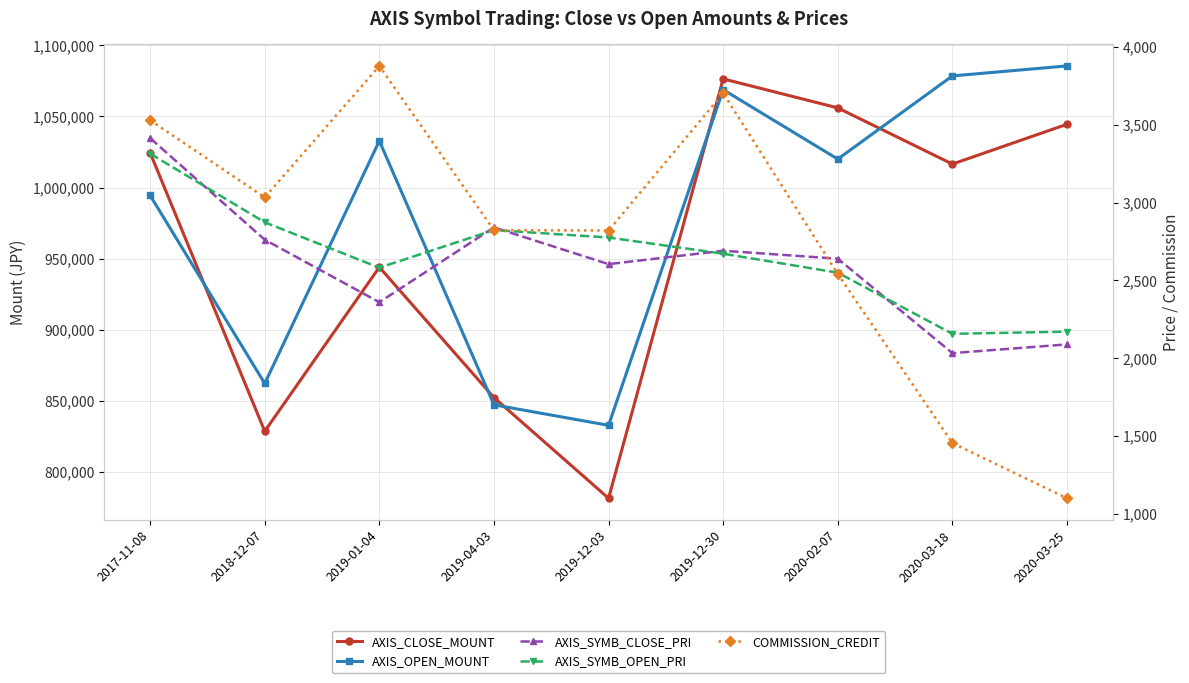

How many interior local valleys does the AXIS_CLOSE_MOUNT series have?

3